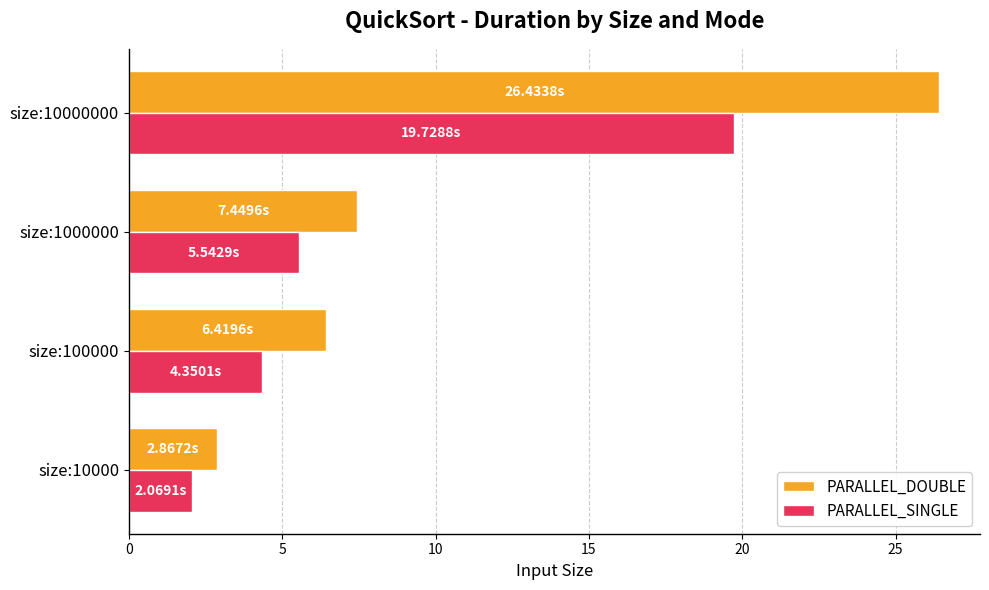

Which series has the widest spread of values?

PARALLEL_DOUBLE